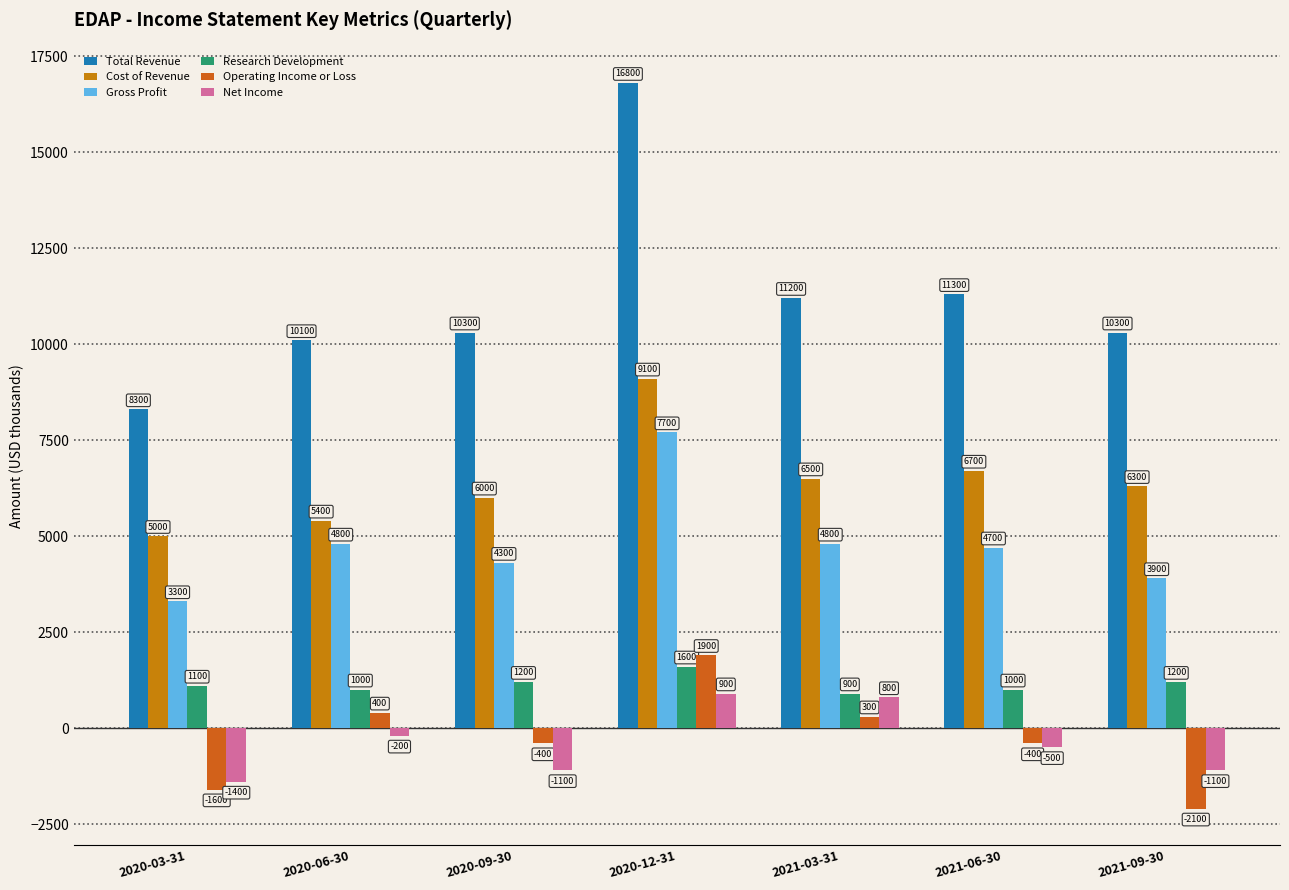

What is the minimum value for Operating Income or Loss?

-2100